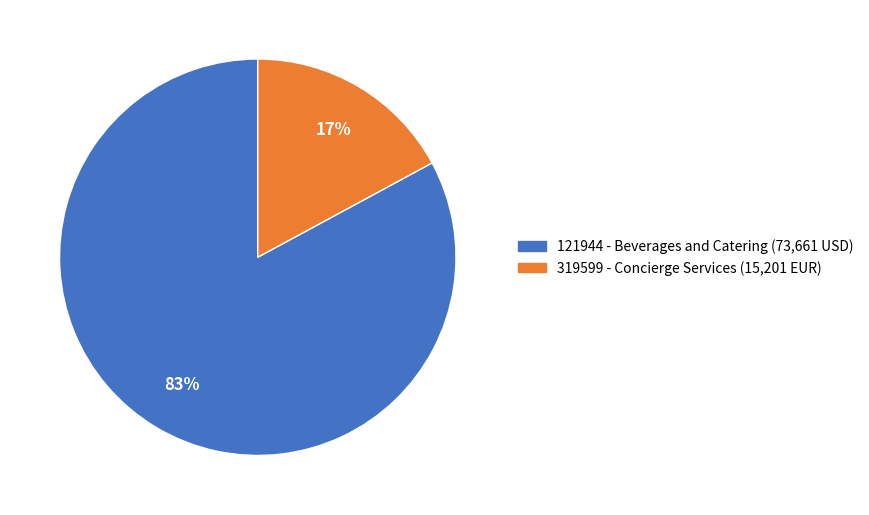

Is the sum of 121944 - Beverages and Catering and 319599 - Concierge Services greater than half?

Yes